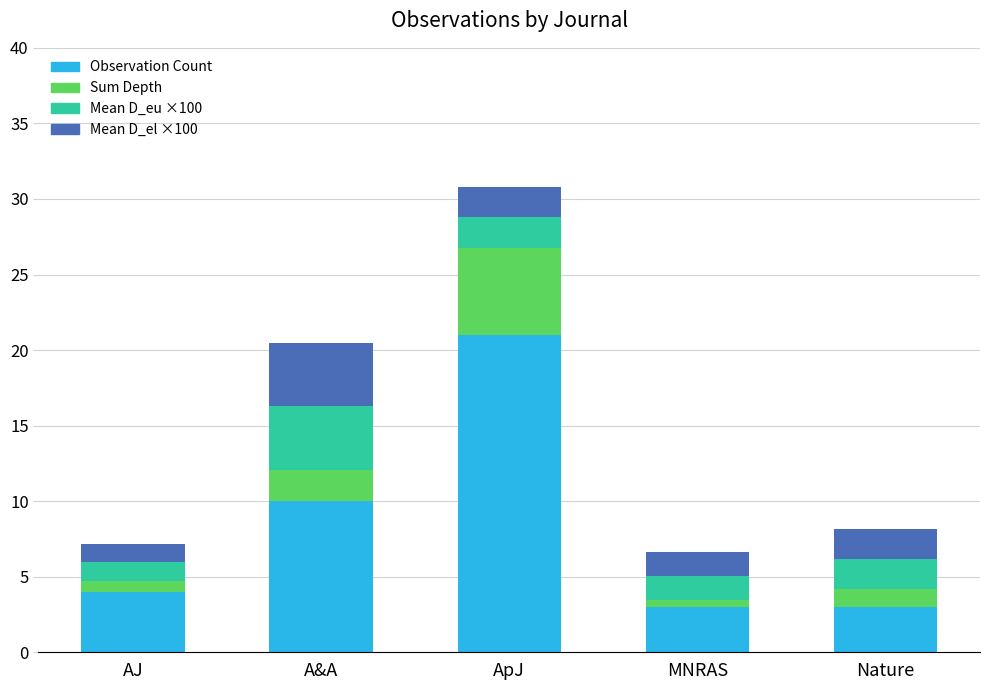

Where is Observation Count nearest to the value 12?

A&A